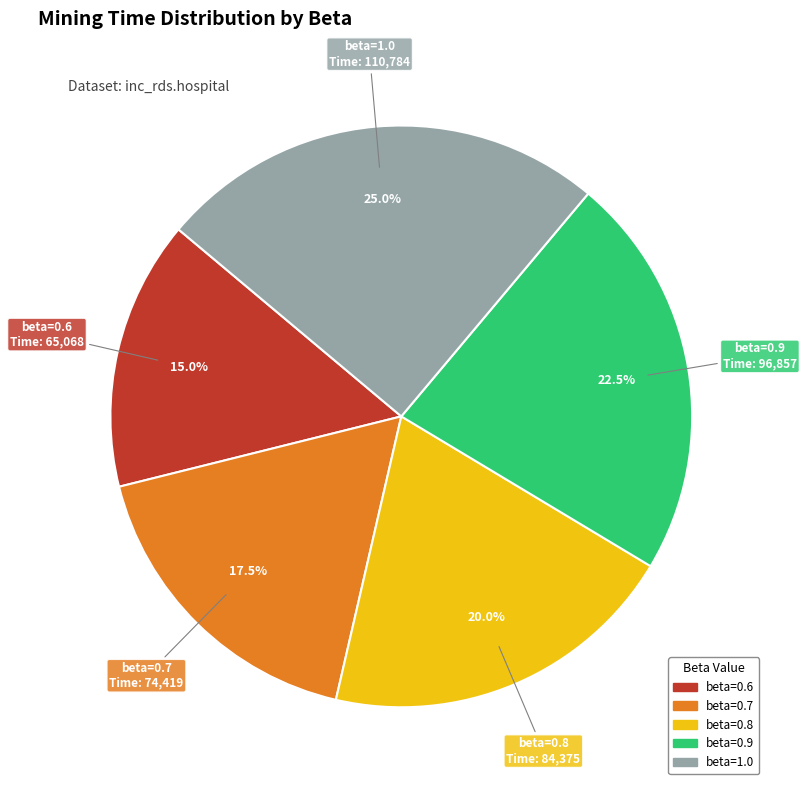

Does any single category account for the majority?

No